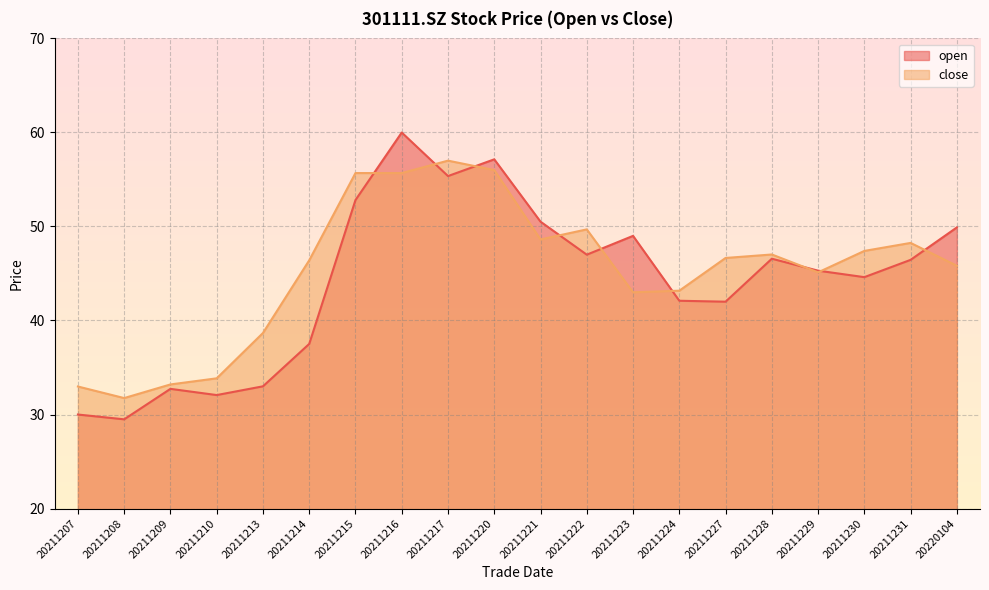

Read the close value at 20211228.

47.0